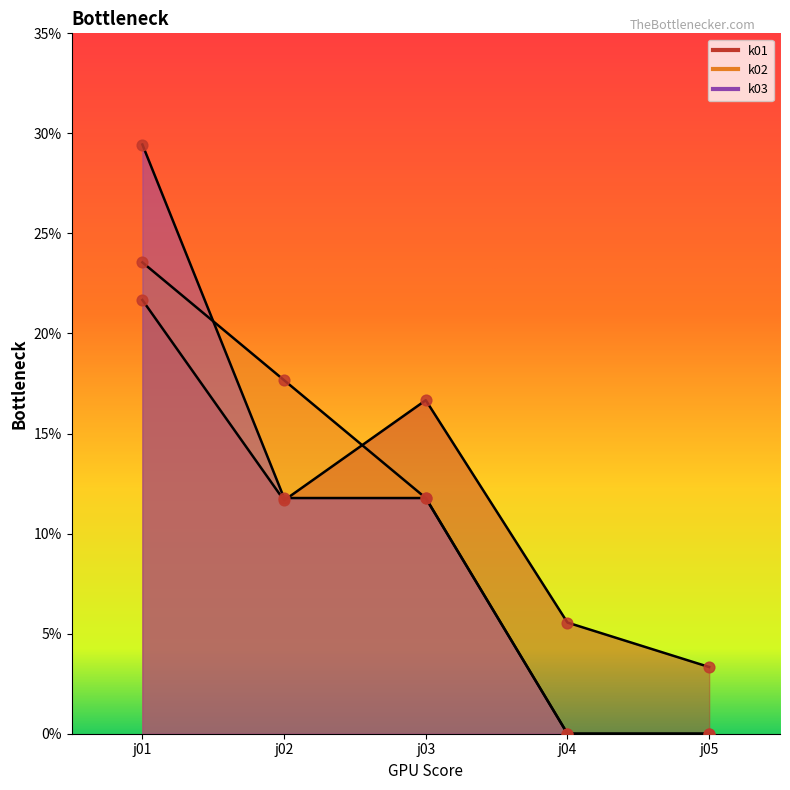

Which series has the largest total across all categories?

k01